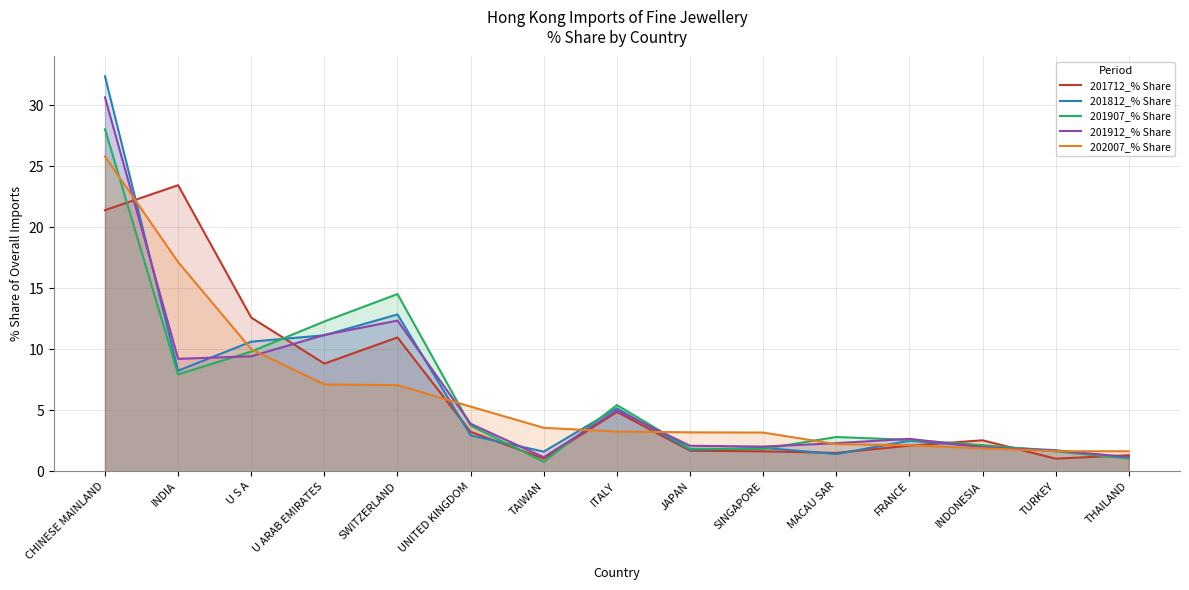

At which label is 201812_% Share closest to 16?

SWITZERLAND